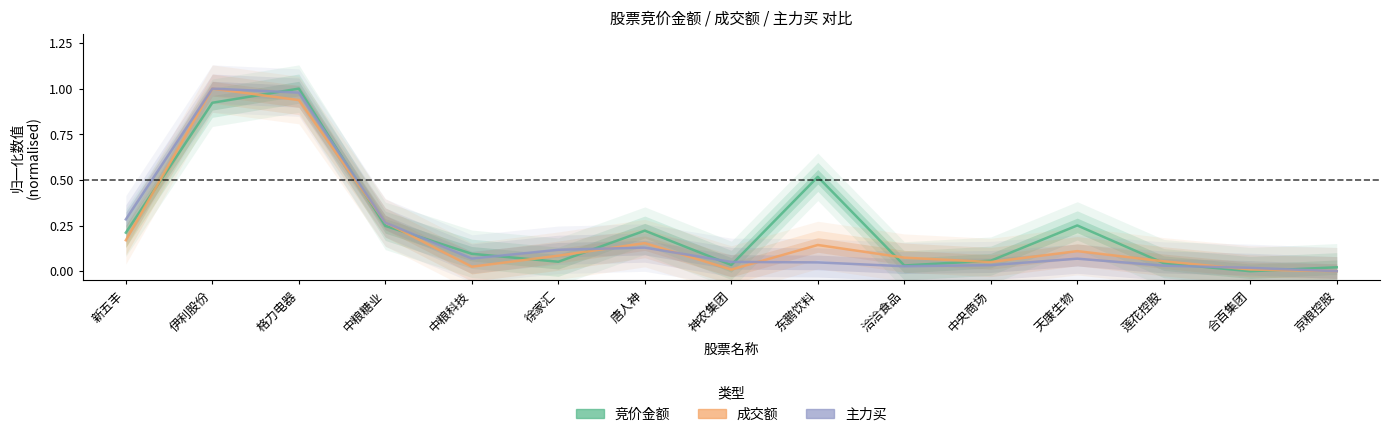

Does the chart have visible grid lines?

No